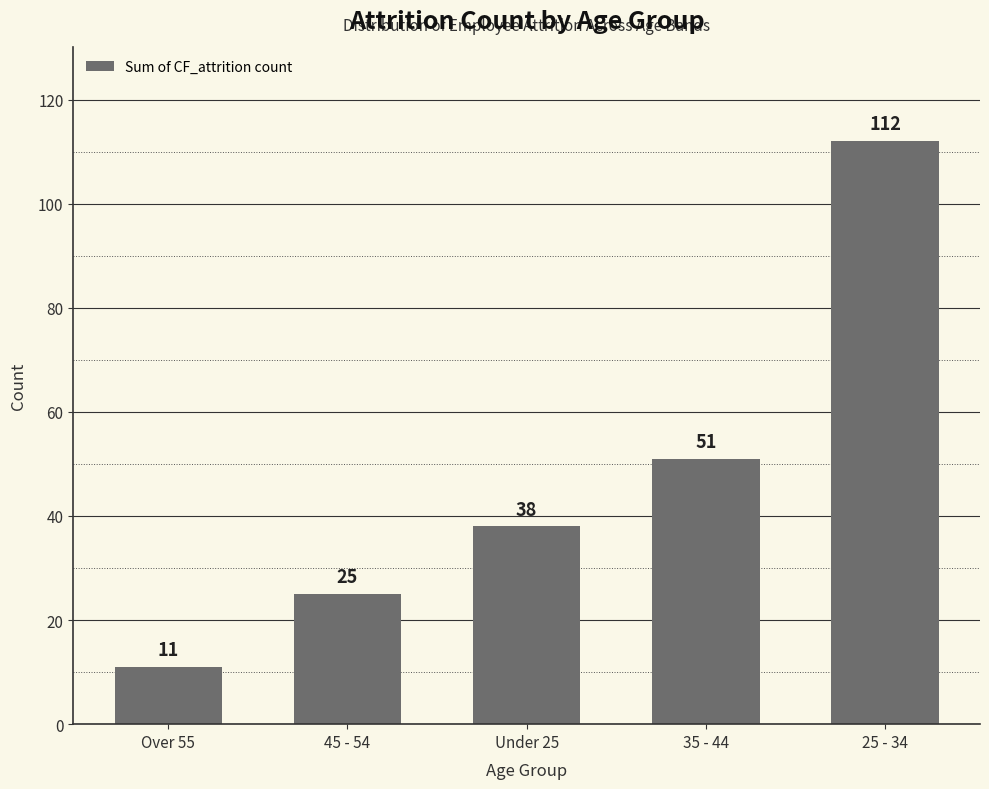

What is the ratio of the value at 35 - 44 to the value at Under 25?

1.3